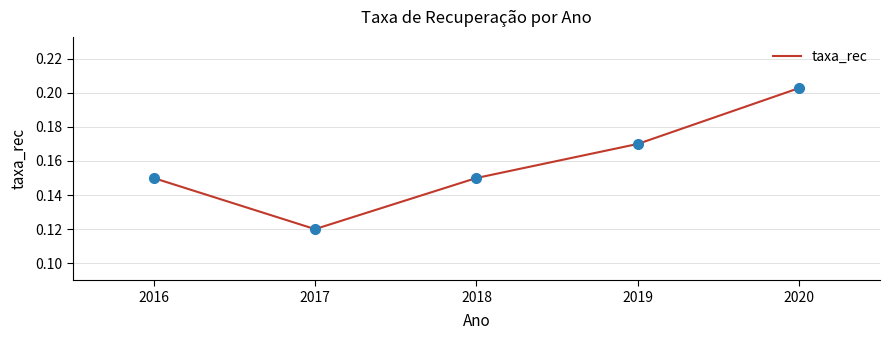

At which category does the chart reach its peak across all series?

2020